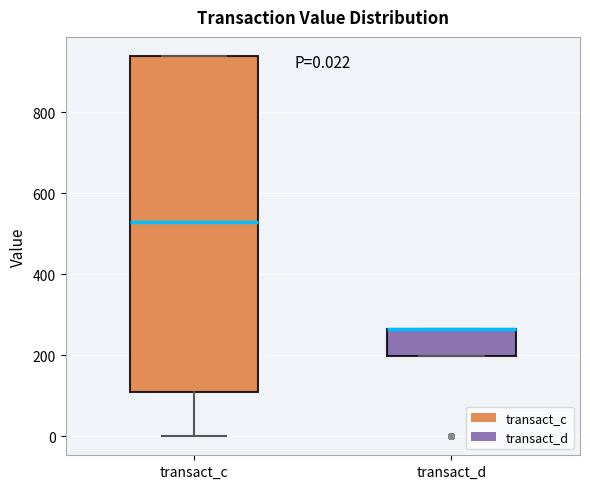

Which box is the tallest, from its lower edge to its upper edge?

transact_c